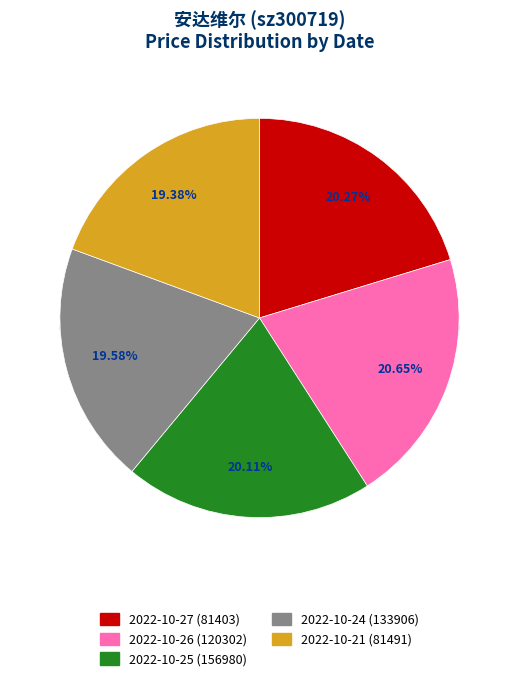

Which category has the smallest portion of the pie?

2022-10-21 (81491)